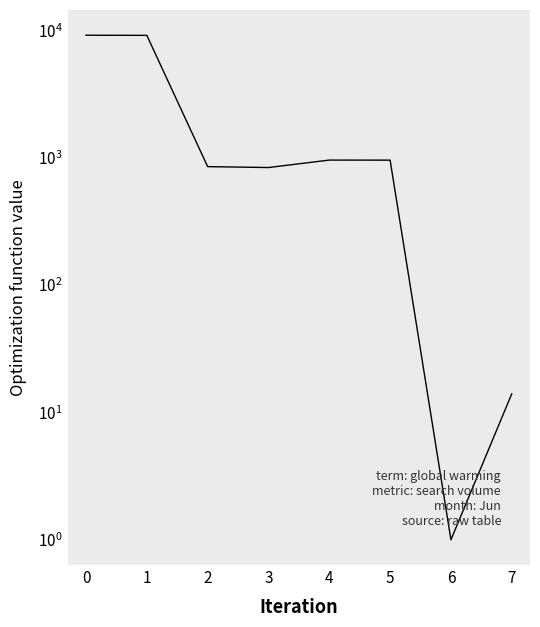

Which has a higher value, 2 or 3?

2